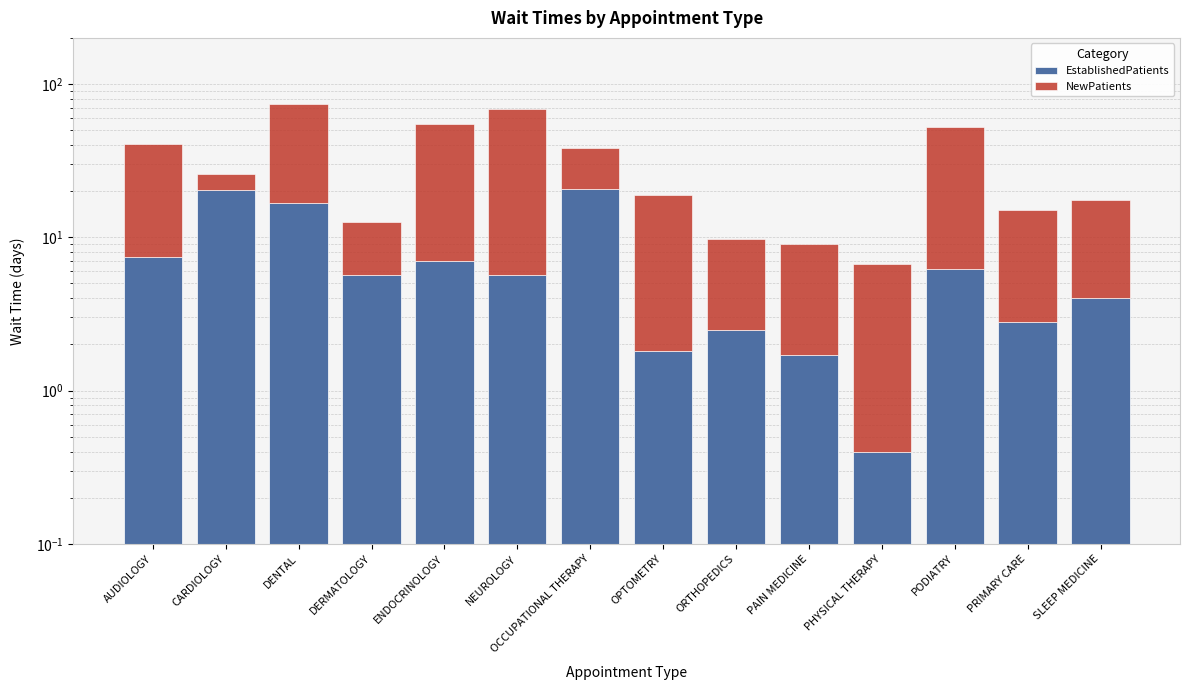

At how many categories does at least one series exceed 33?

5